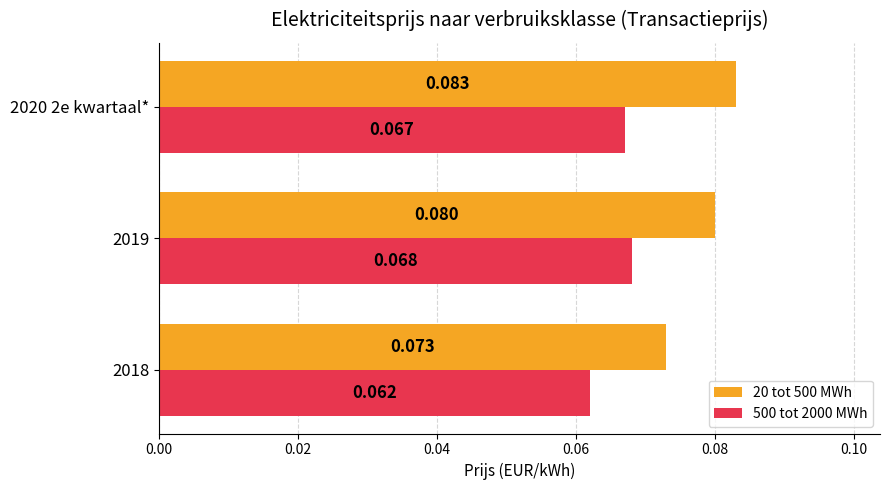

What are all the series names shown in the legend?

20 tot 500 MWh, 500 tot 2000 MWh